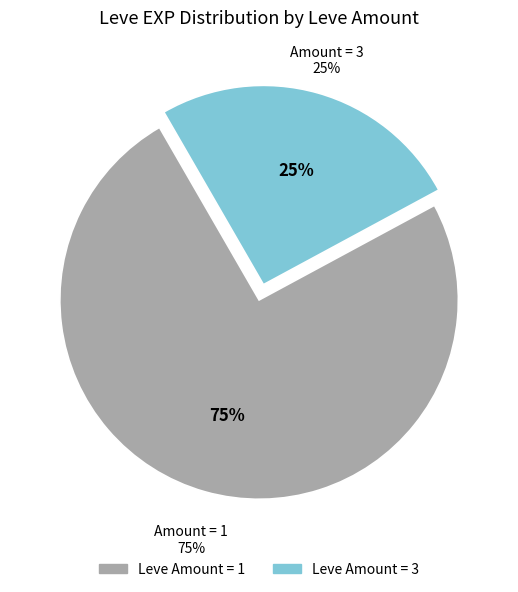

Which slice is the largest?

1